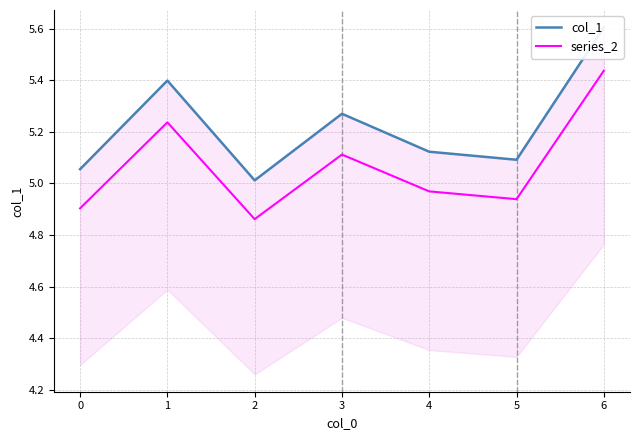

How many series are shown in this chart?

2